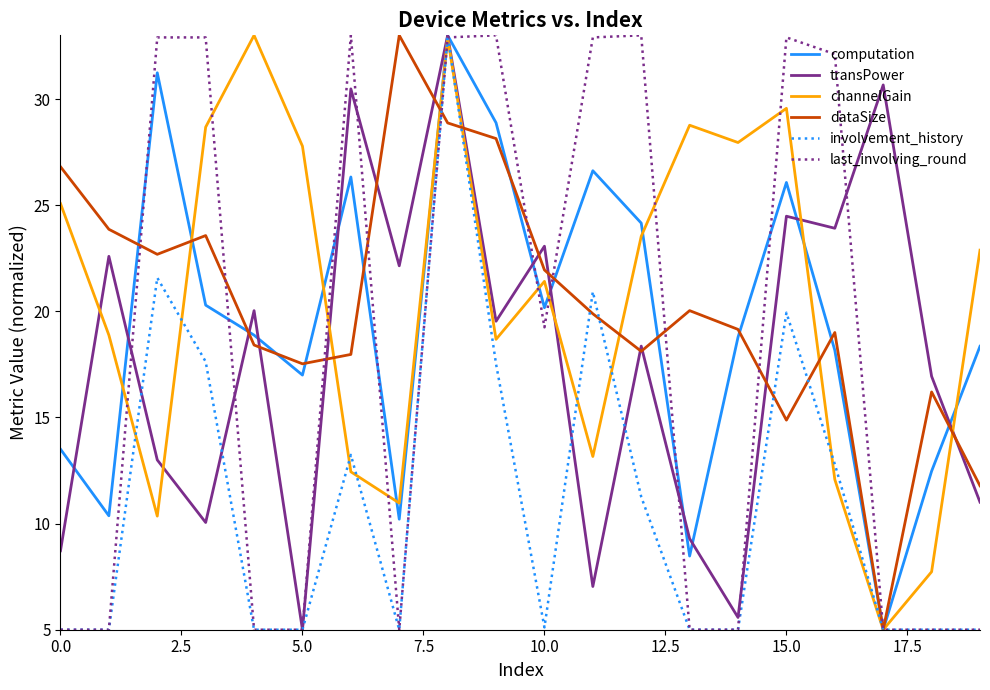

True or false: last_involving_round has more than 2 points higher than both neighbors.

True